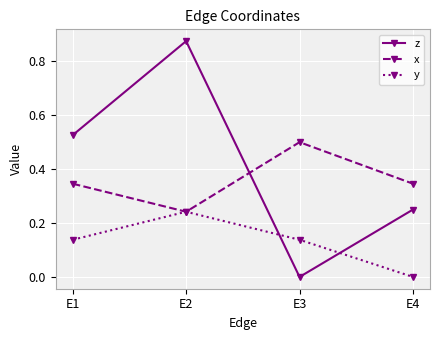

The z series shows 0.5 at E1. True or false?

True